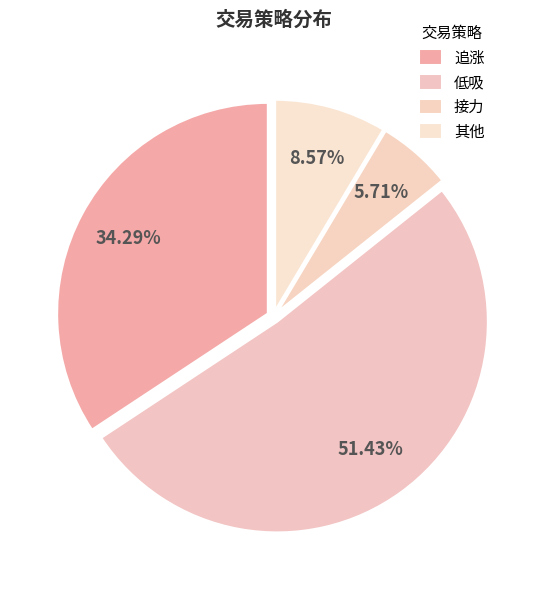

What is the largest slice in the pie chart?

低吸